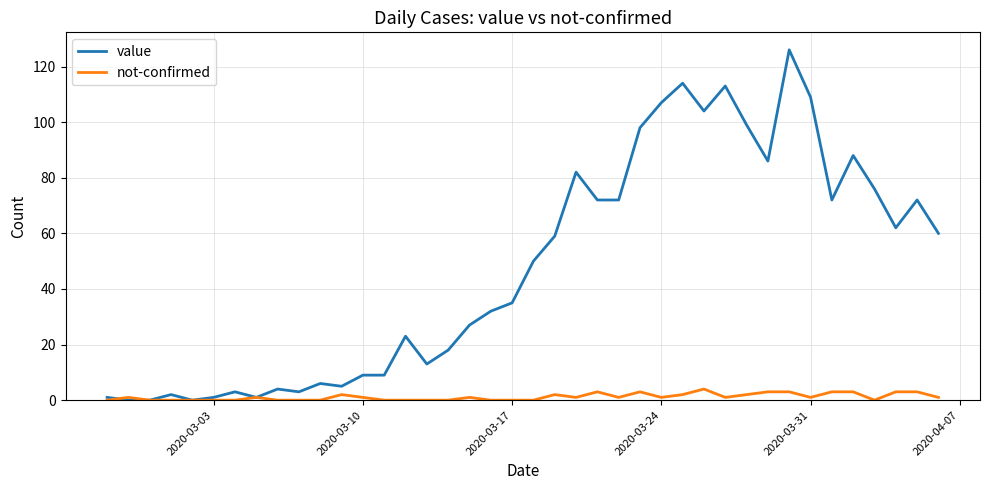

Rank the series by their maximum value, from lowest to highest.

not-confirmed, value